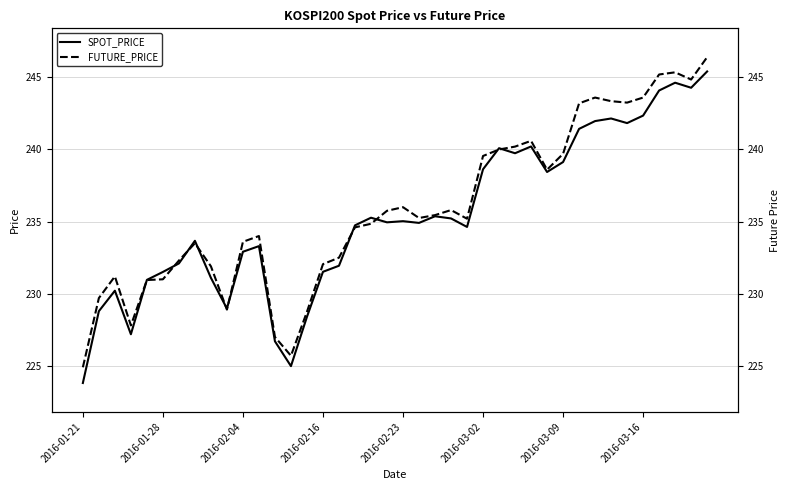

At which label is FUTURE_PRICE closest to 235?

18